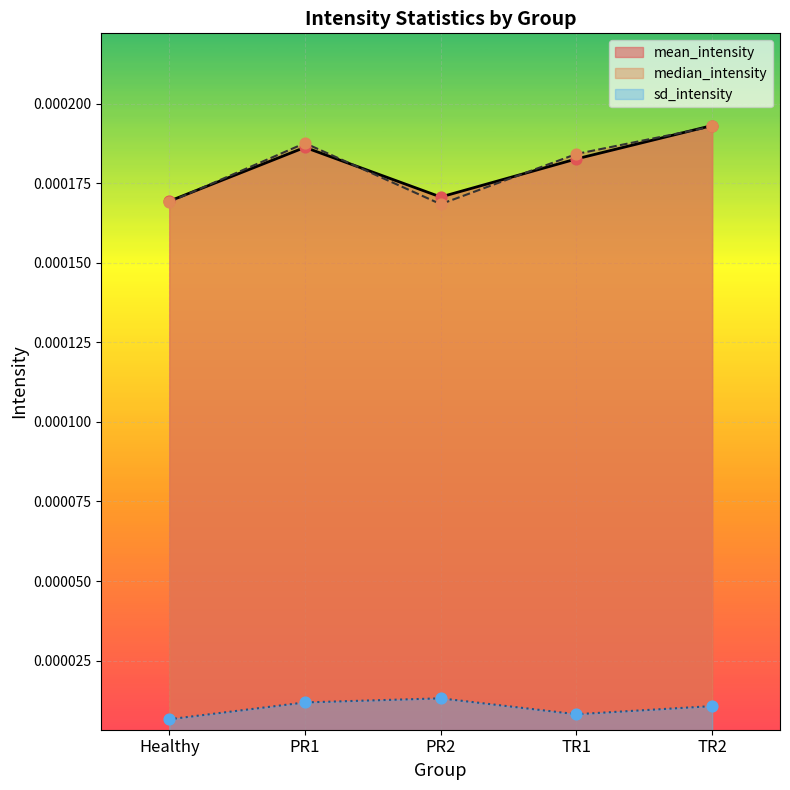

Which series has the widest spread of Y values?

median_intensity